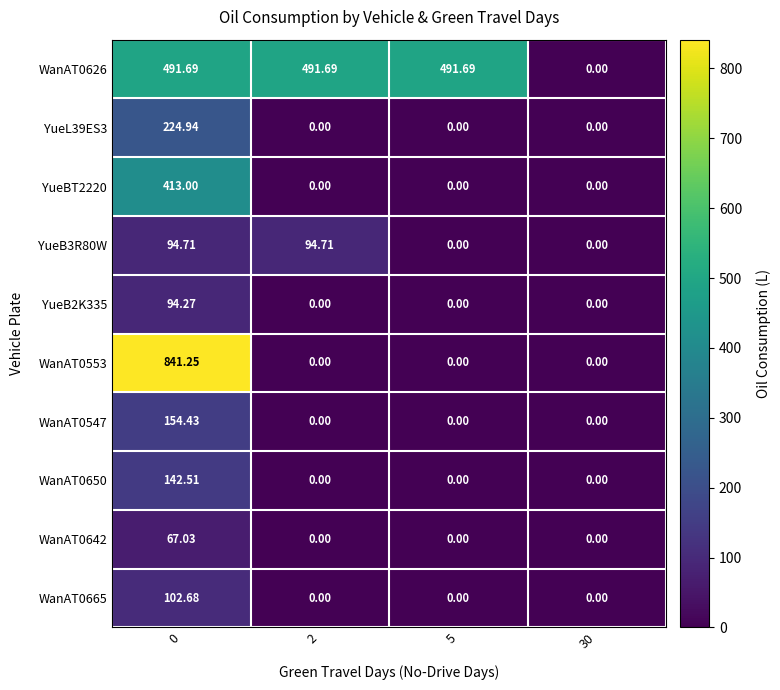

Which series changed the most between 5 and 30?

WanAT0626